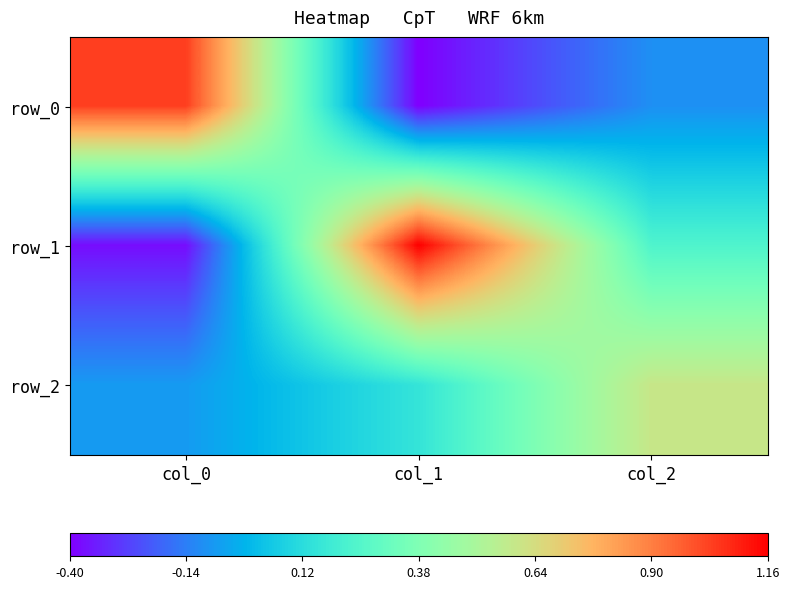

List the series in order of their peak value, highest first.

row_1, row_0, row_2